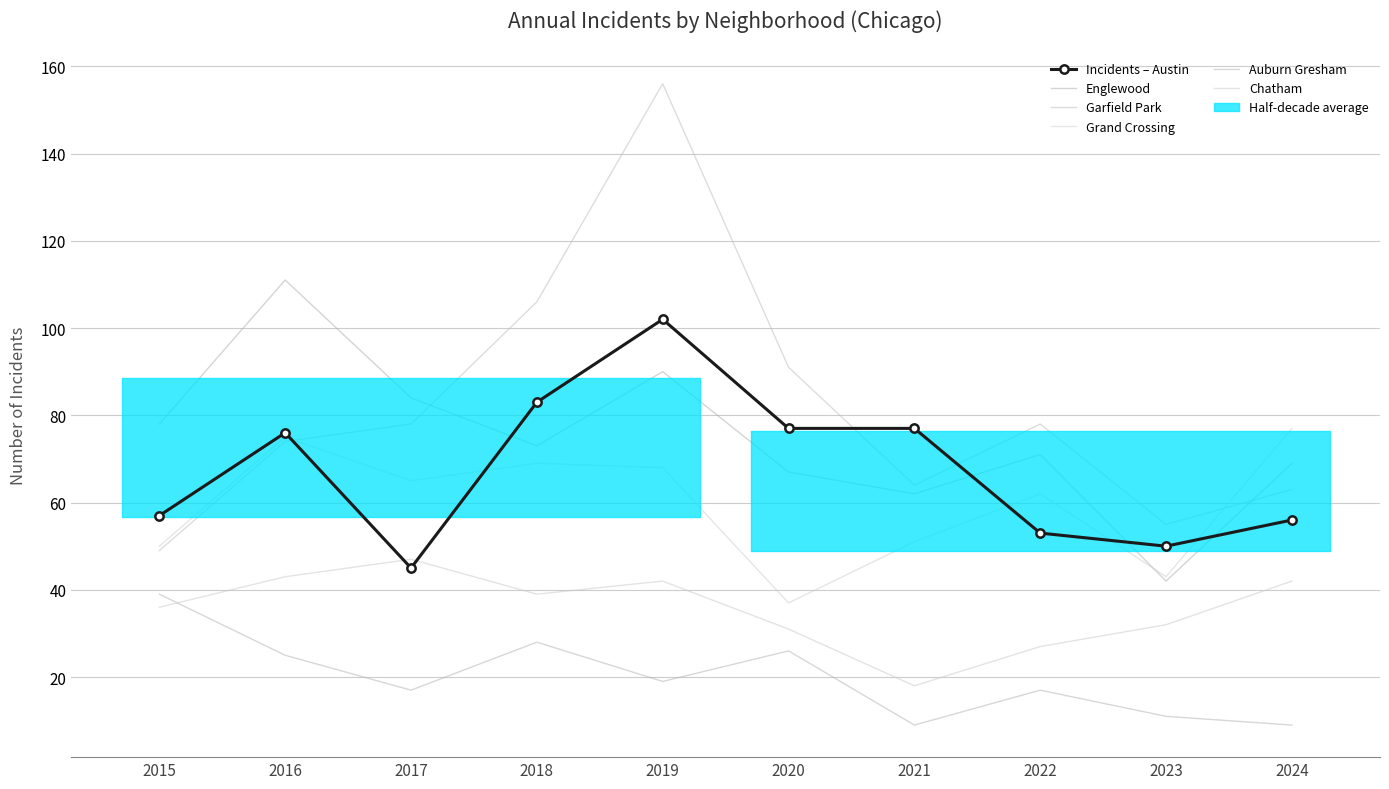

How many interior local valleys does the Auburn Gresham series have?

3